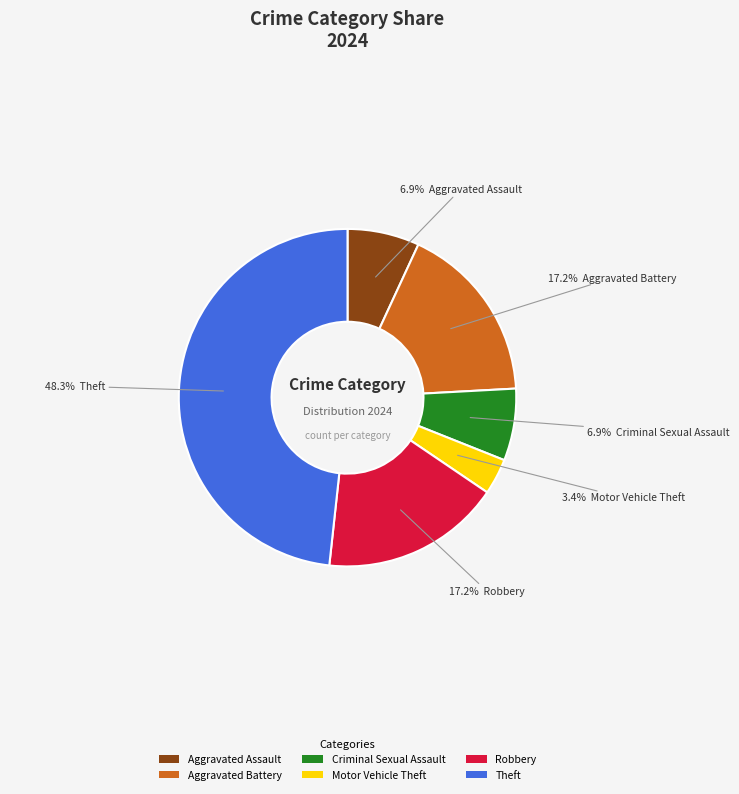

Do Theft and Aggravated Battery together represent more than half of the pie?

Yes